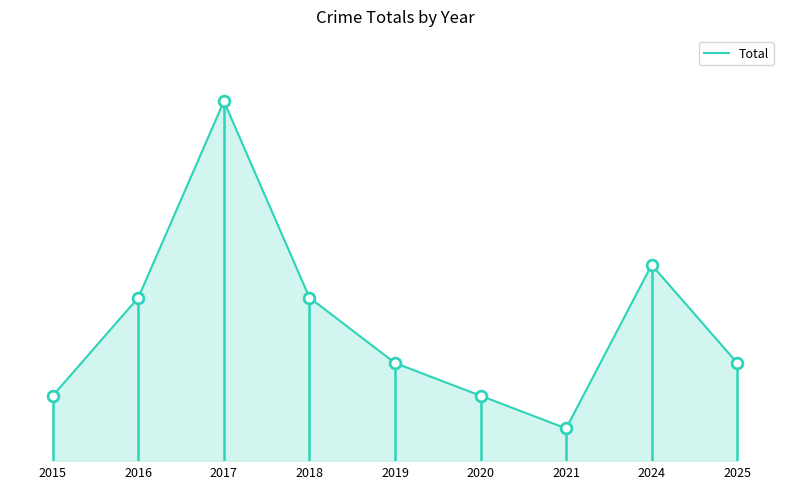

Between 2020 and 2025, which is larger?

2025